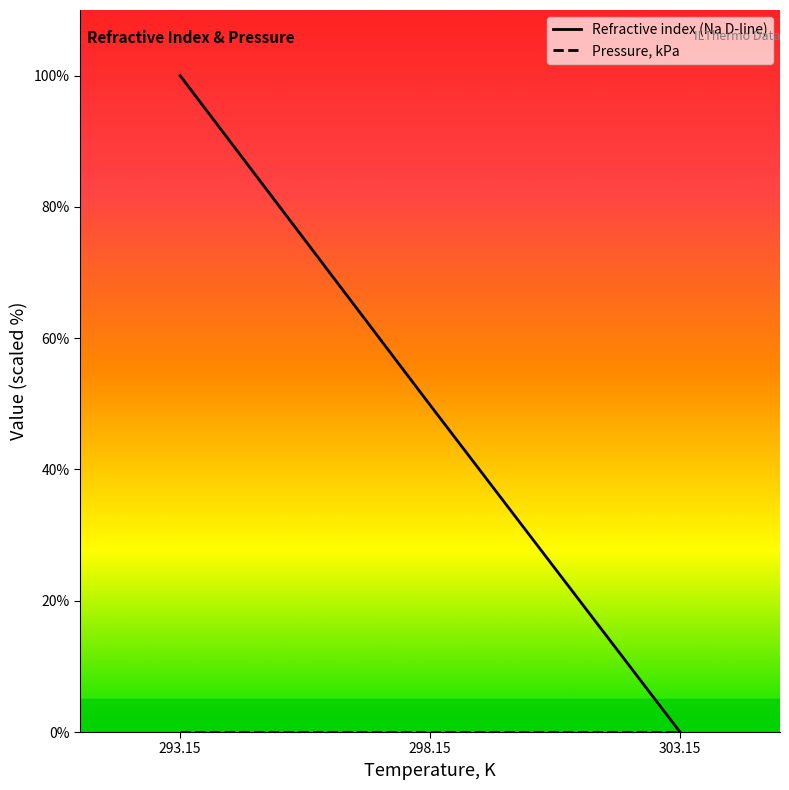

What is the sum of all Refractive index (Na D-line) values?

149.8